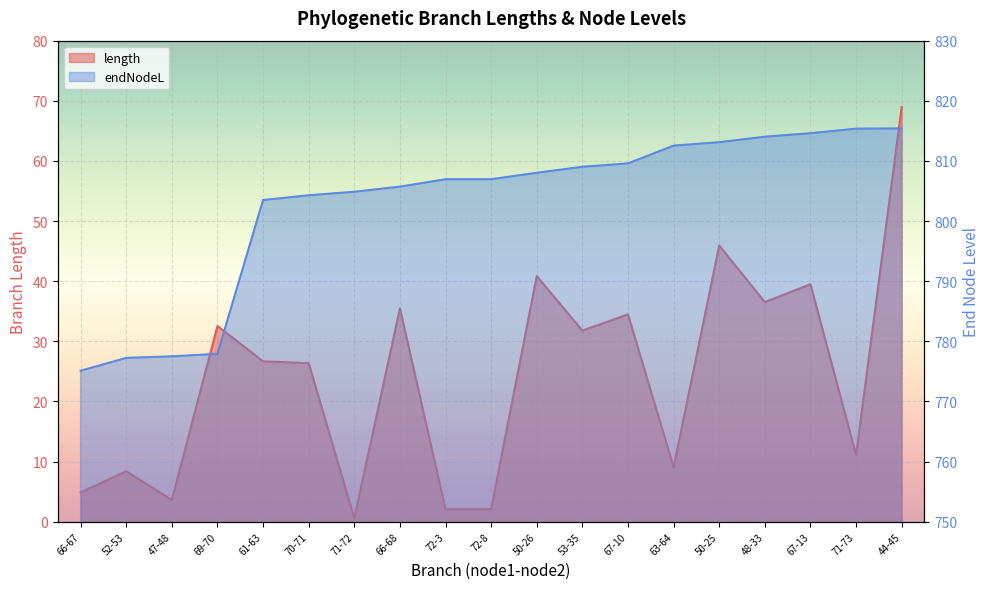

True or false: endNodeL and length intersect in this chart.

False